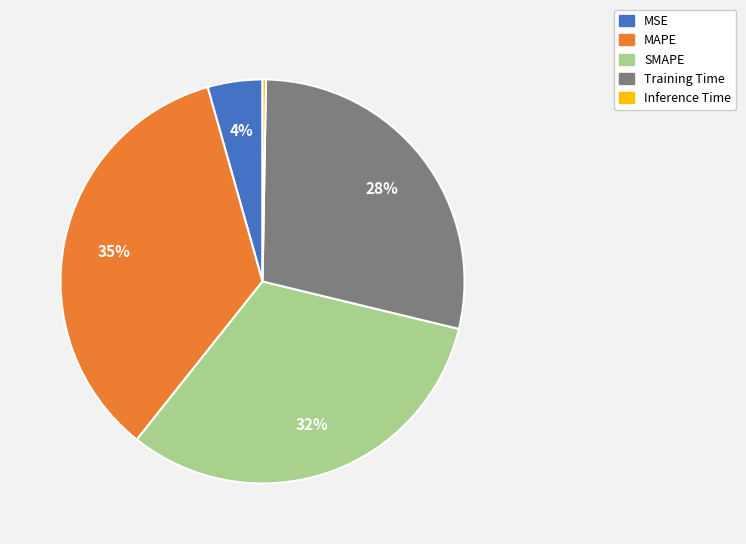

What percentage is the SMAPE slice, to the nearest percent?

32%